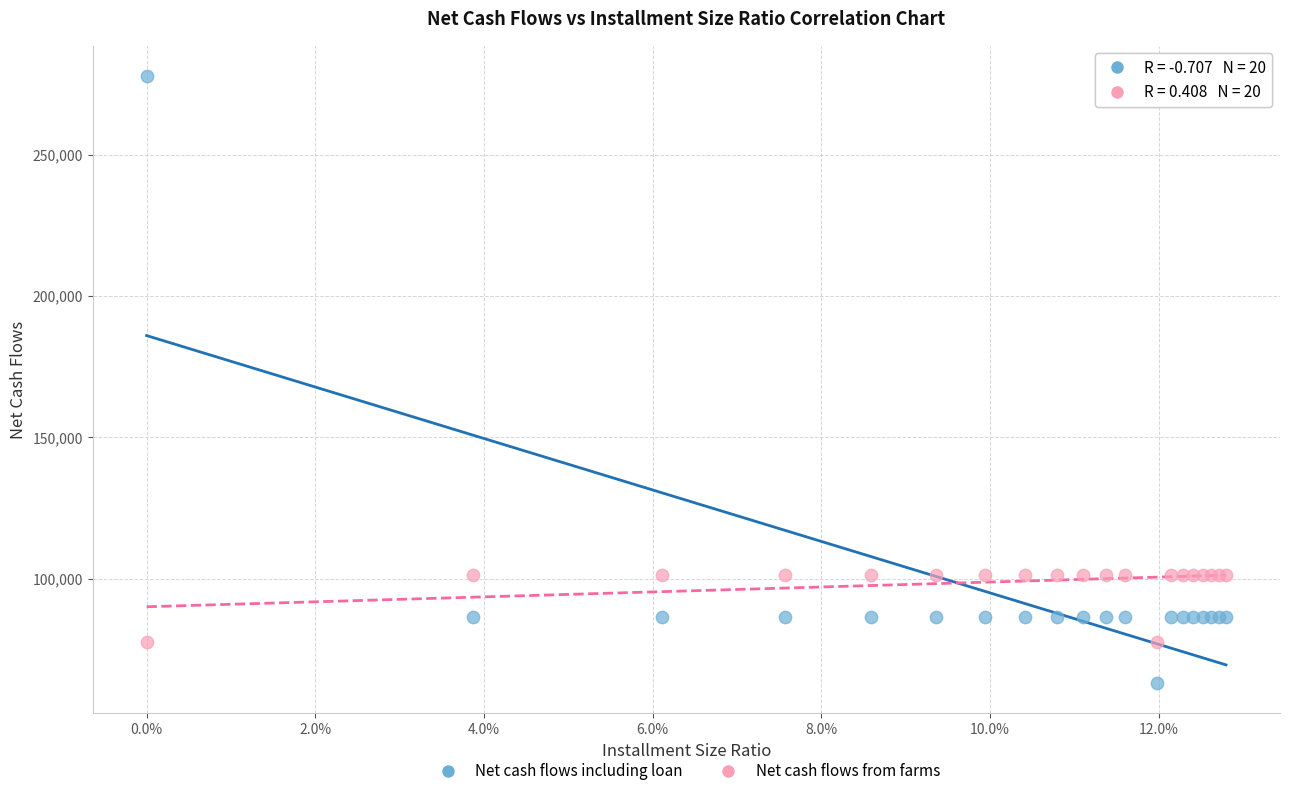

Which series has the widest spread of Y values?

Net cash flows including loan